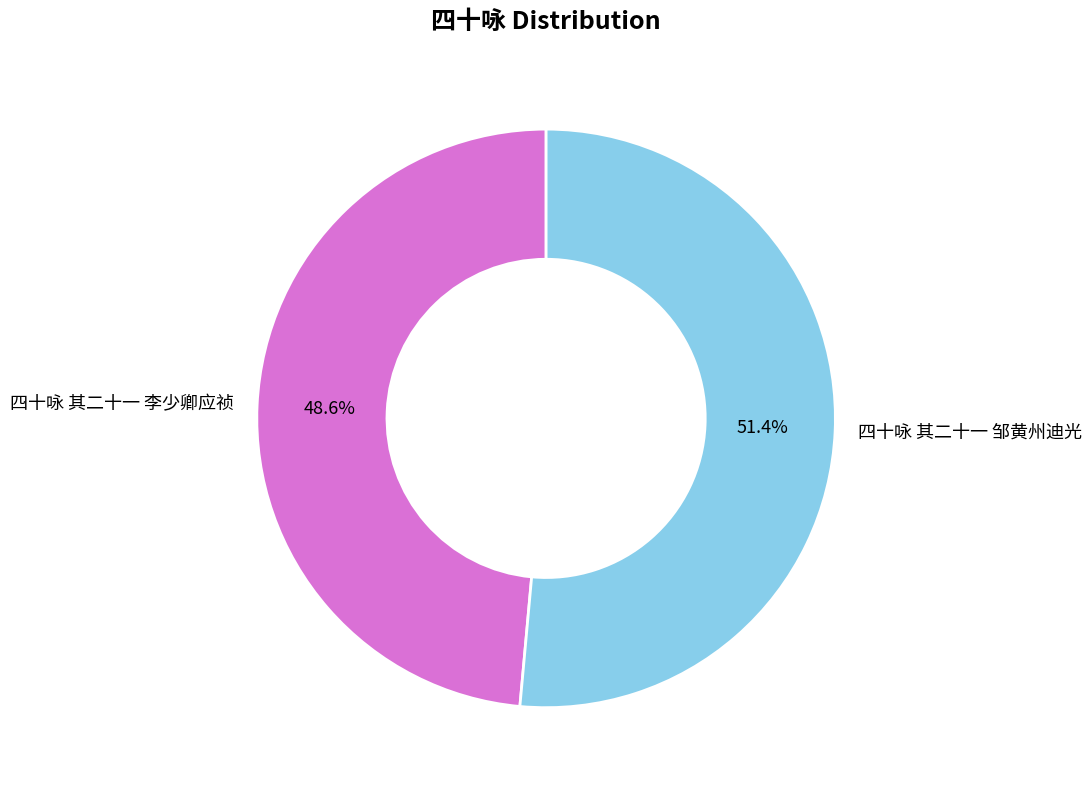

Does 四十咏 其二十一 李少卿应祯 account for over 50% of the chart?

No